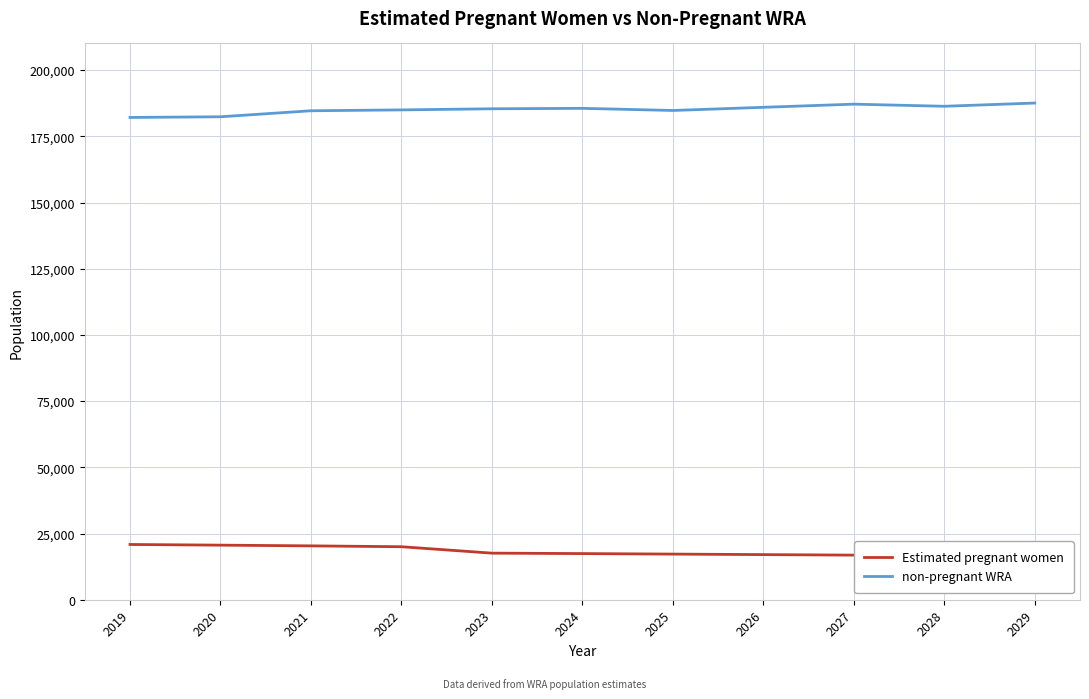

True or false: non-pregnant WRA and Estimated pregnant women cross at least once.

False